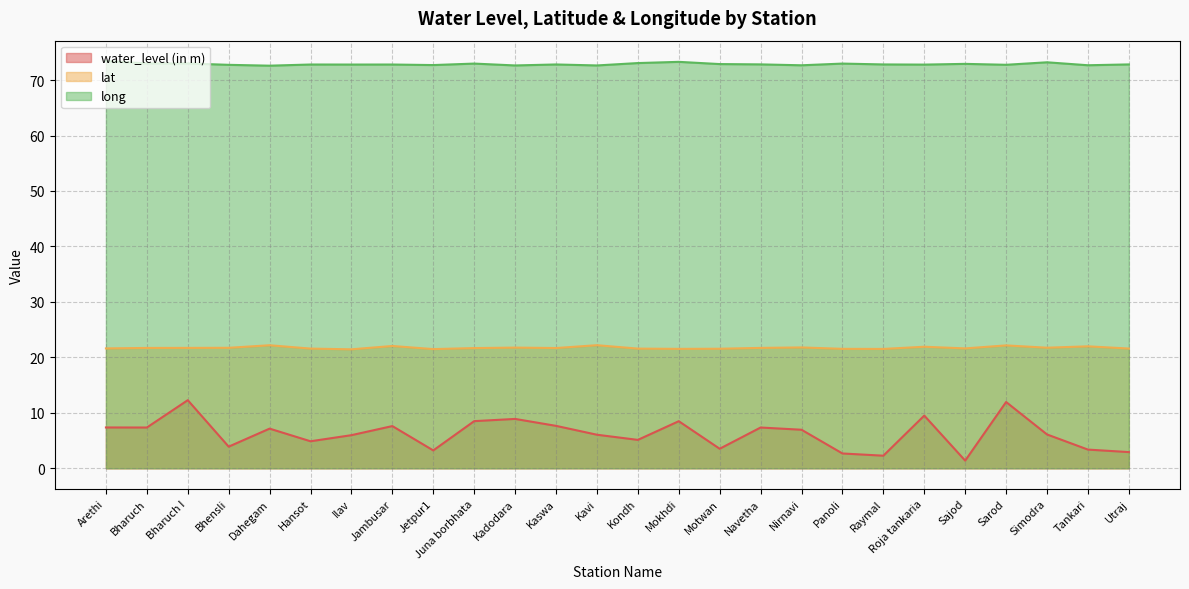

Rank the series by their maximum value, from lowest to highest.

water_level (in m), lat, long